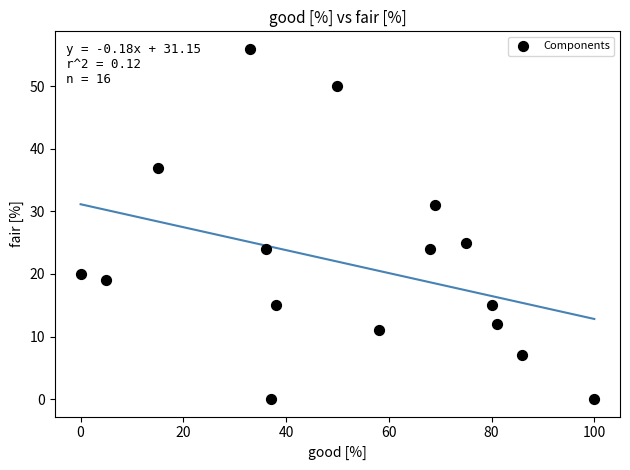

What is the range of Y values (max minus min)?

56